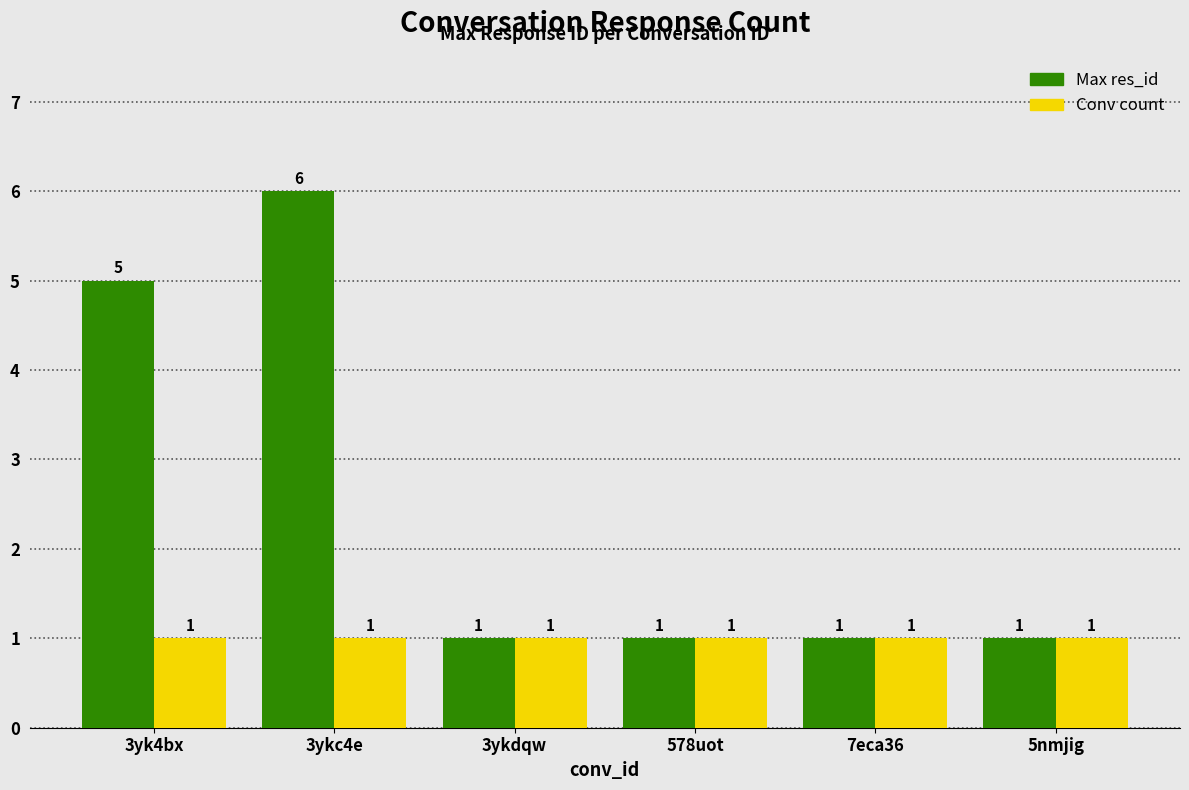

What position from the left is 3ykdqw?

3